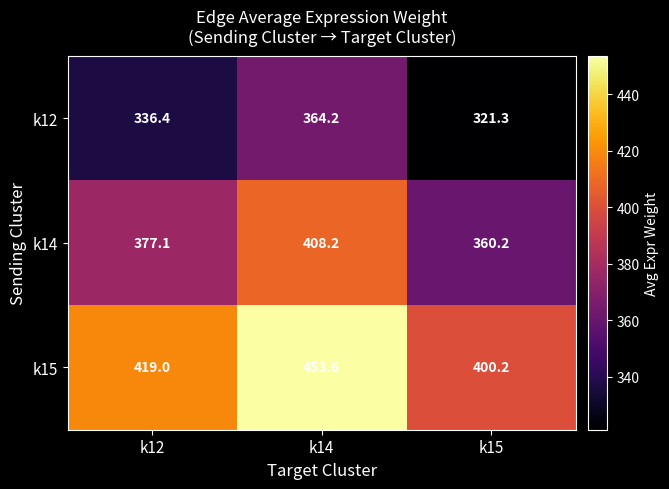

Where does the k14 series first go above 377?

k12